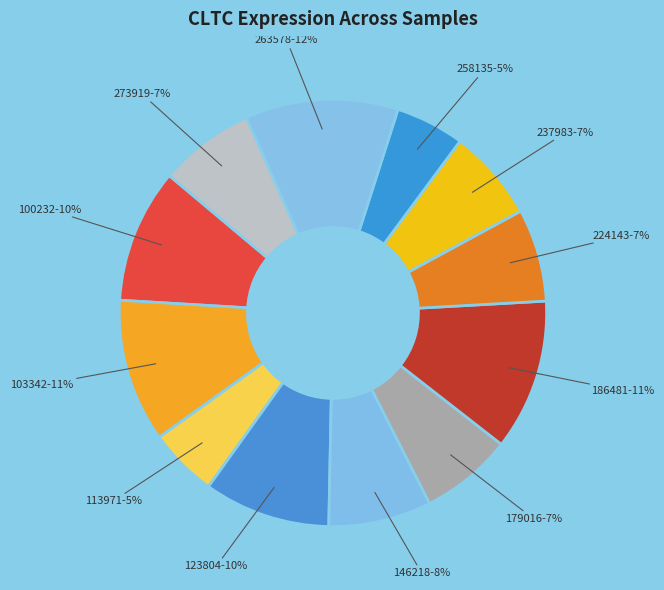

How many segments does this pie chart have?

12